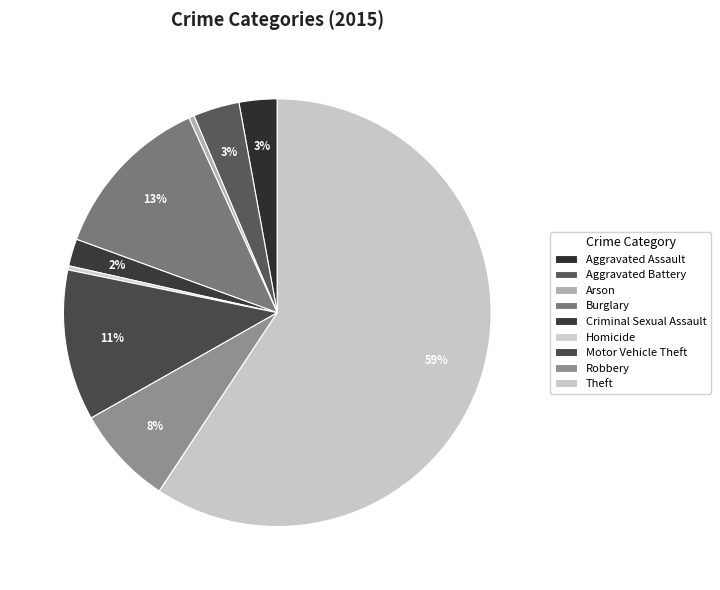

To the nearest percent, what is the average slice percentage?

11%